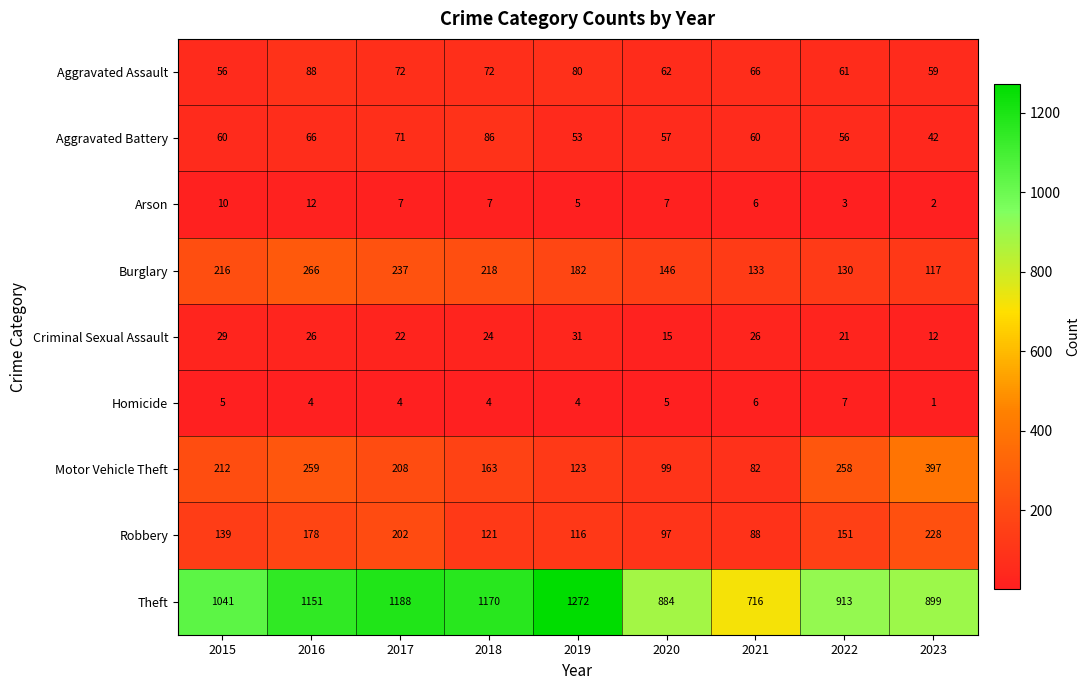

What is the approximate value of Criminal Sexual Assault at 2018?

24